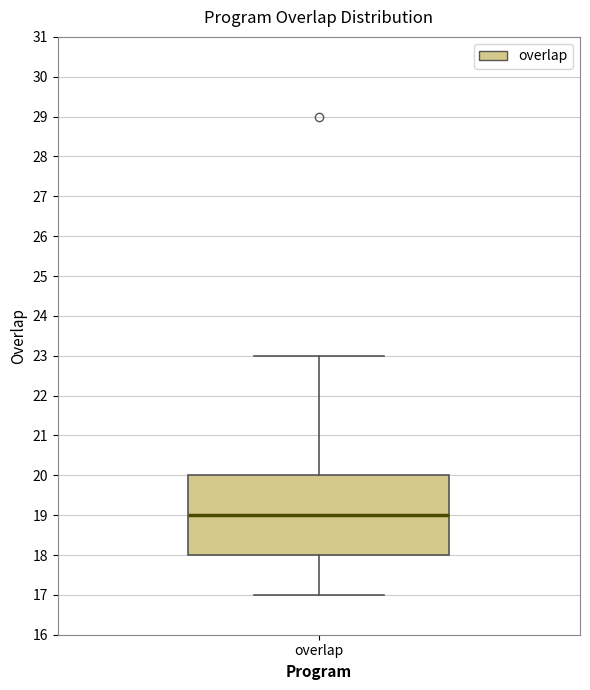

Transcribe this box plot: give where the median line is, the range the box spans, and where the two whiskers end, as read against the y-axis. The values are not printed on the chart, so give them approximately, as read against the axis.

median 19, box 18 to 20, whiskers 17 to 23